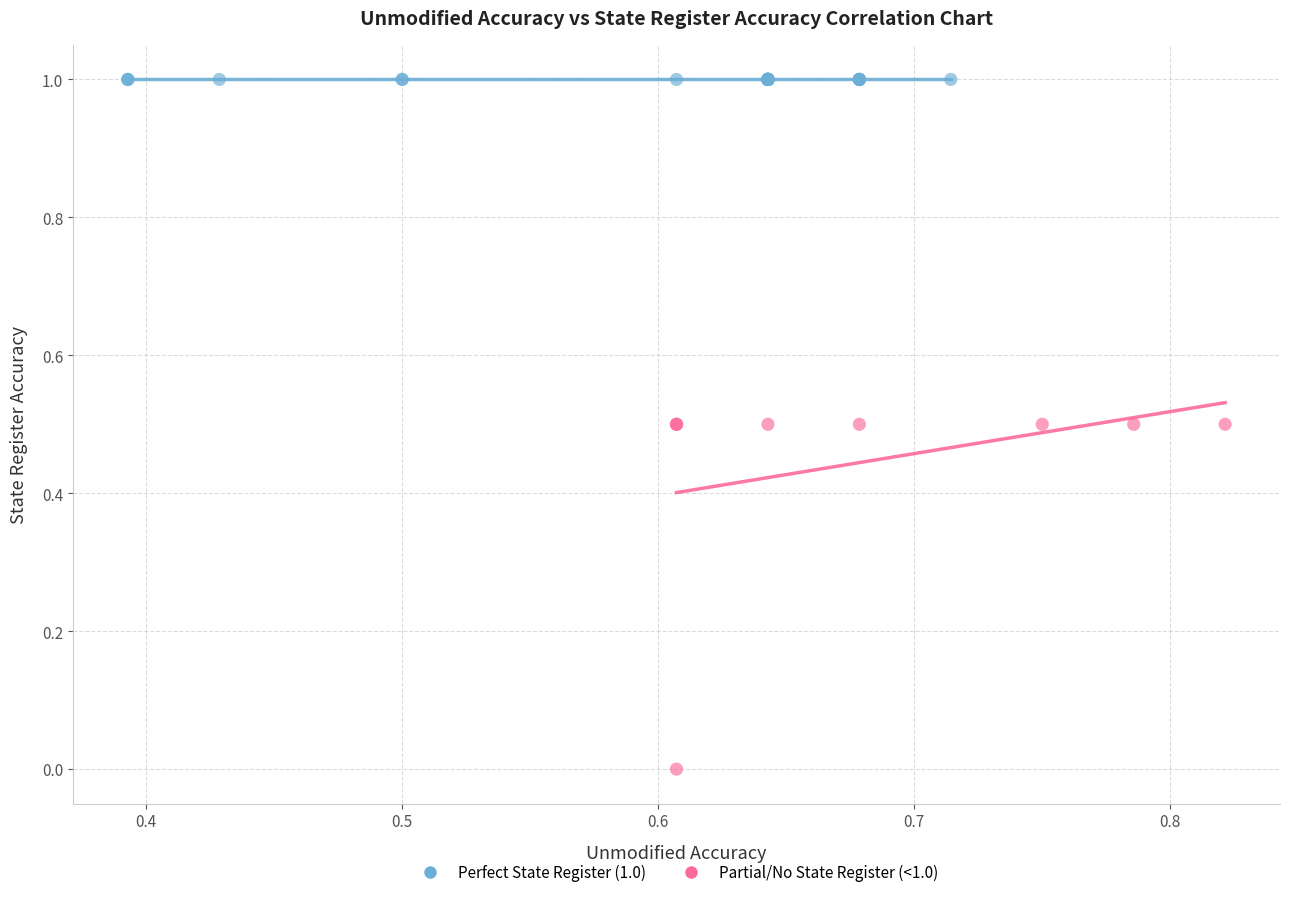

Which series contains the highest Y value?

Perfect State Register (1.0)